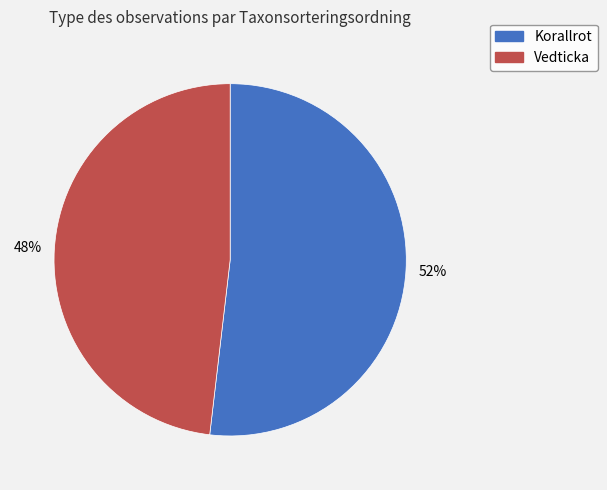

Is there any slice that represents more than half of the pie?

Yes